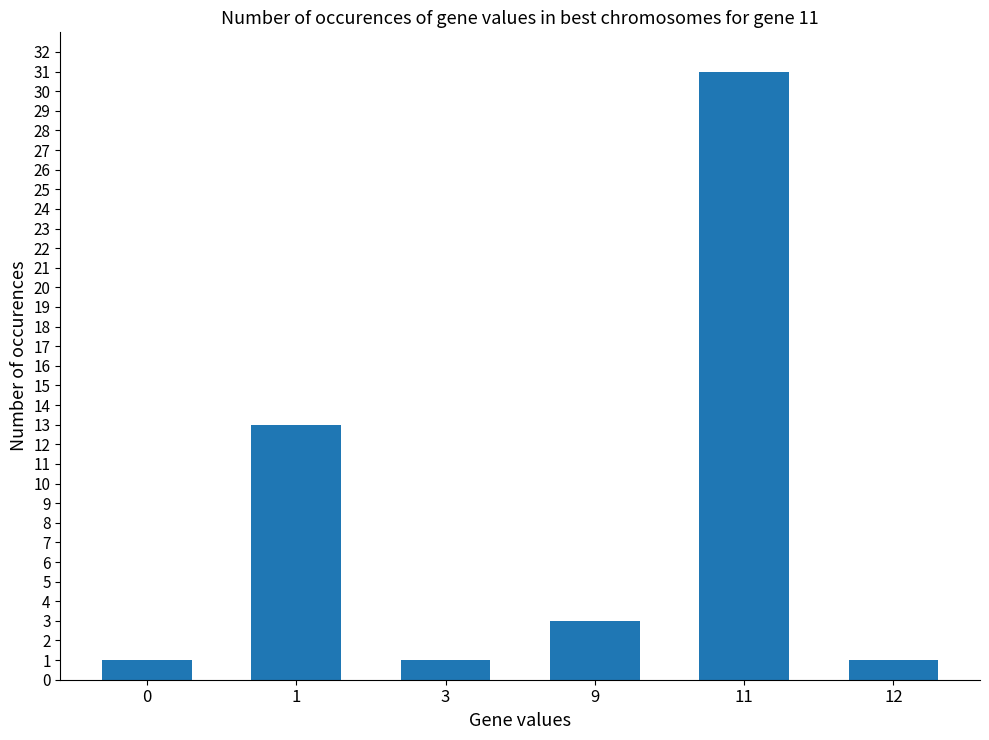

Approximately how many times larger is the value at 1 compared to 12?

13.0